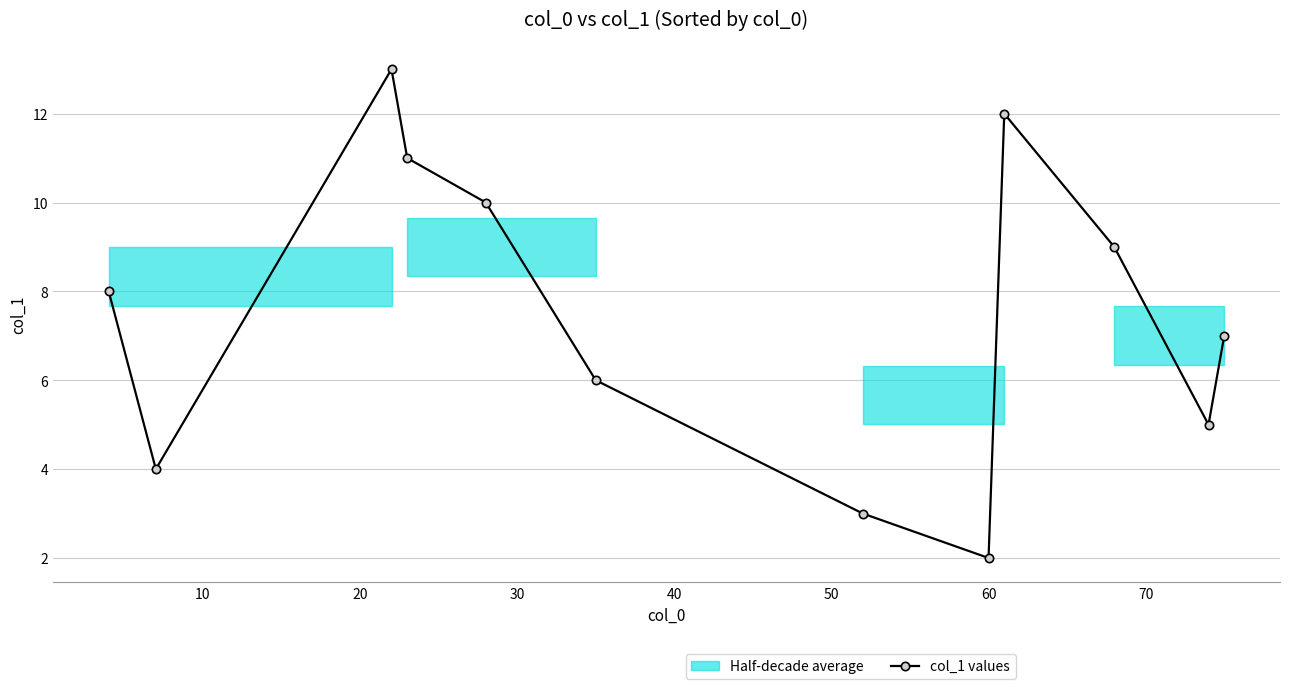

Reading left to right, transcribe all the data shown in this chart.

8.0	4.0	13.0	11.0	10.0	6.0	3.0	2.0	12.0	9.0	5.0	7.0